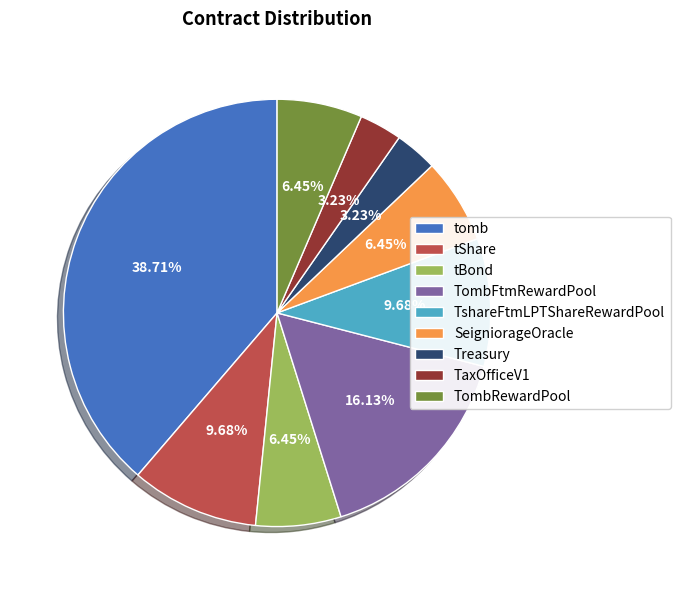

Count the number of slices in the pie.

9